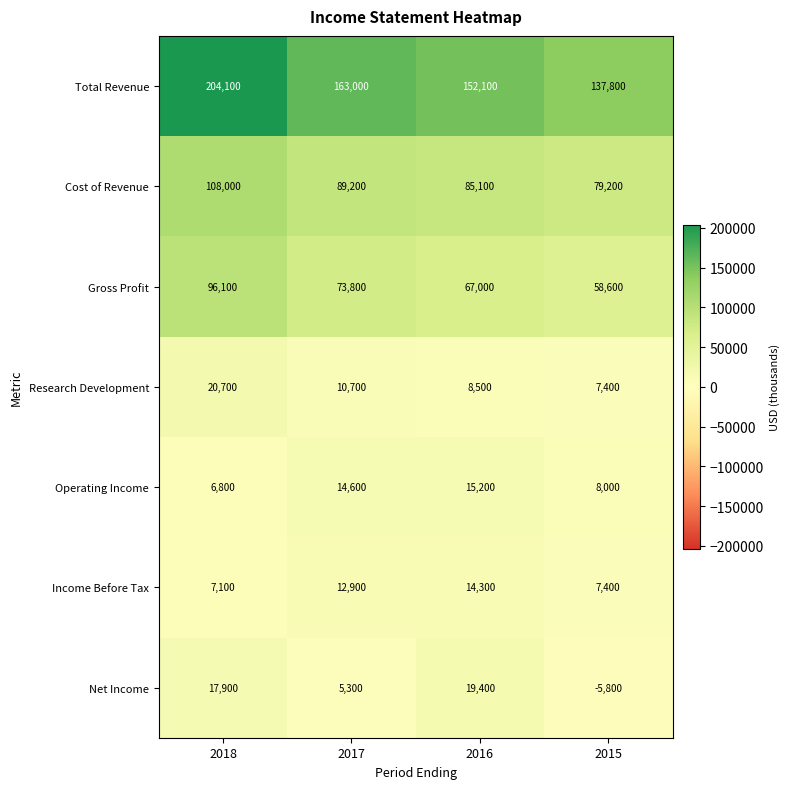

How many distinct data groups are displayed?

7